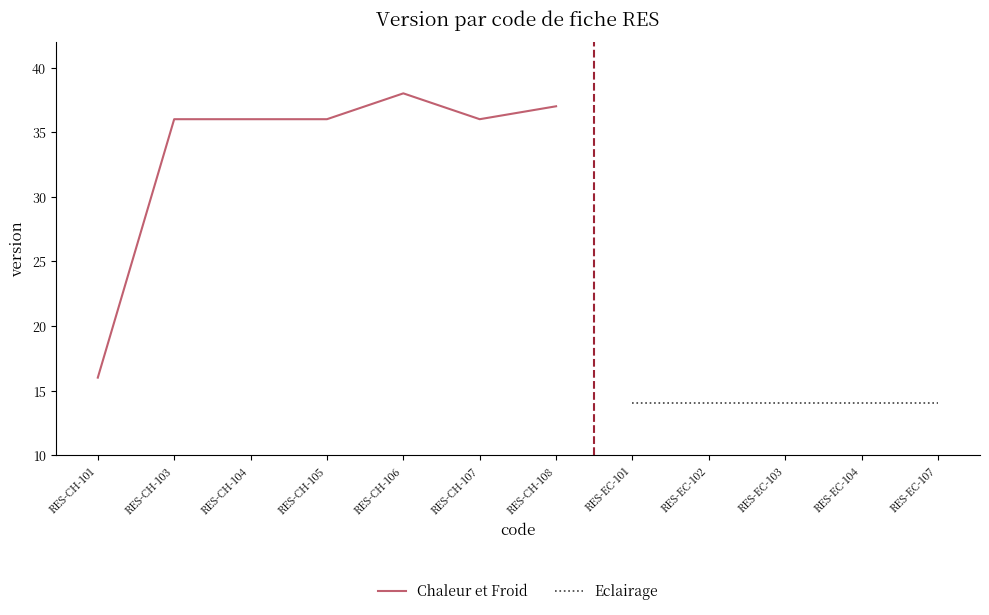

What is the sum of the values at RES-CH-103 and RES-CH-106?

74